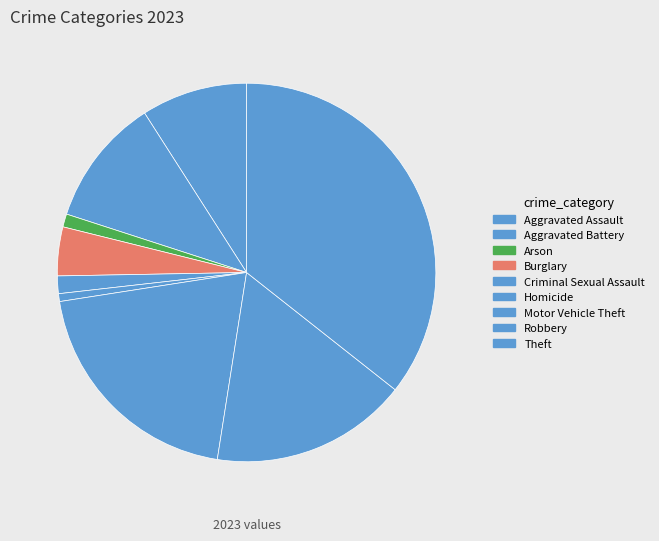

The Motor Vehicle Theft slice represents 20% of the pie. True or false?

True